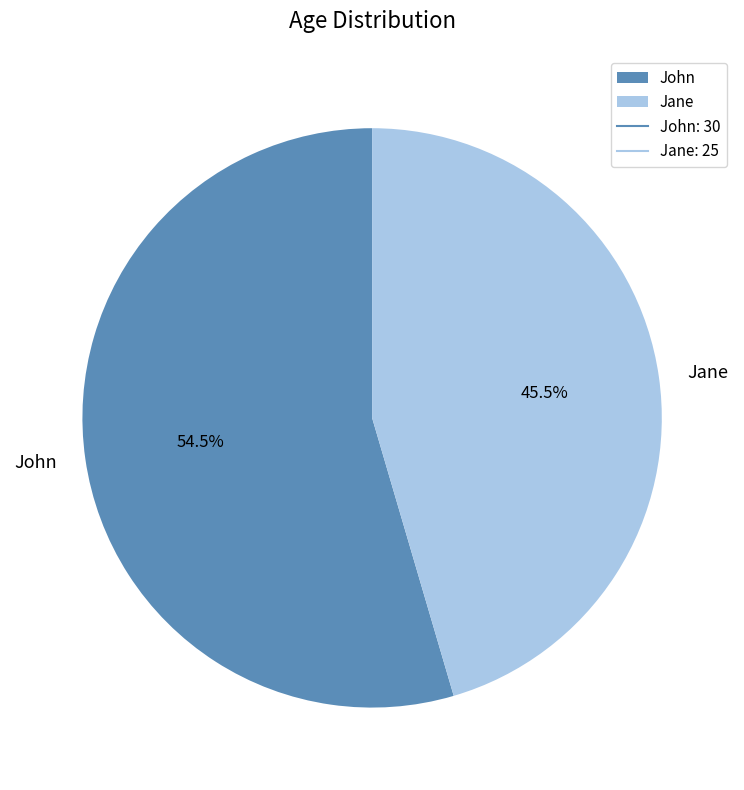

To the nearest percent, what is the combined percentage of Jane and John?

100%